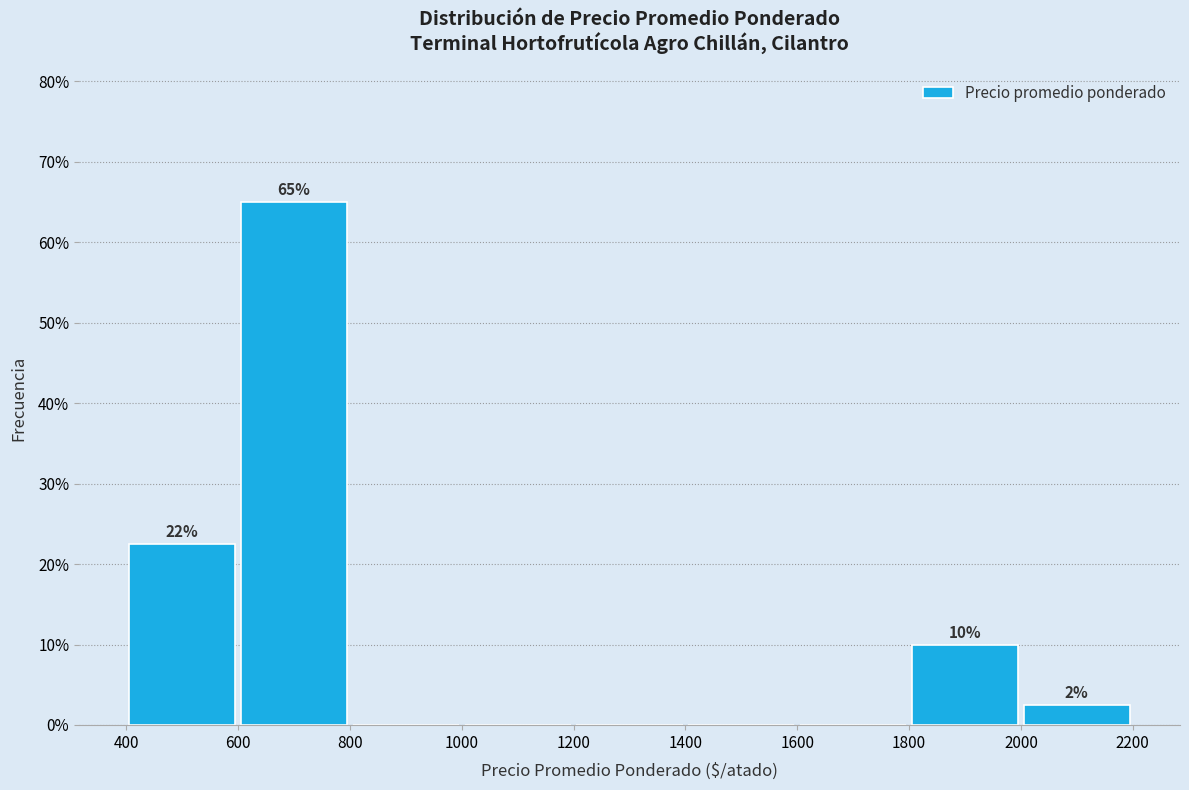

Over which range of the x-axis is the bar tallest?

600 to 800